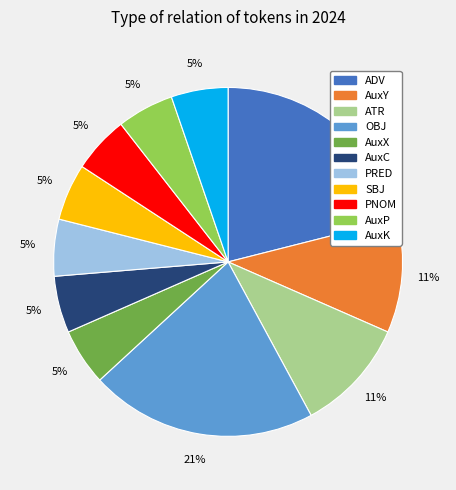

How many slices are in this pie chart?

11